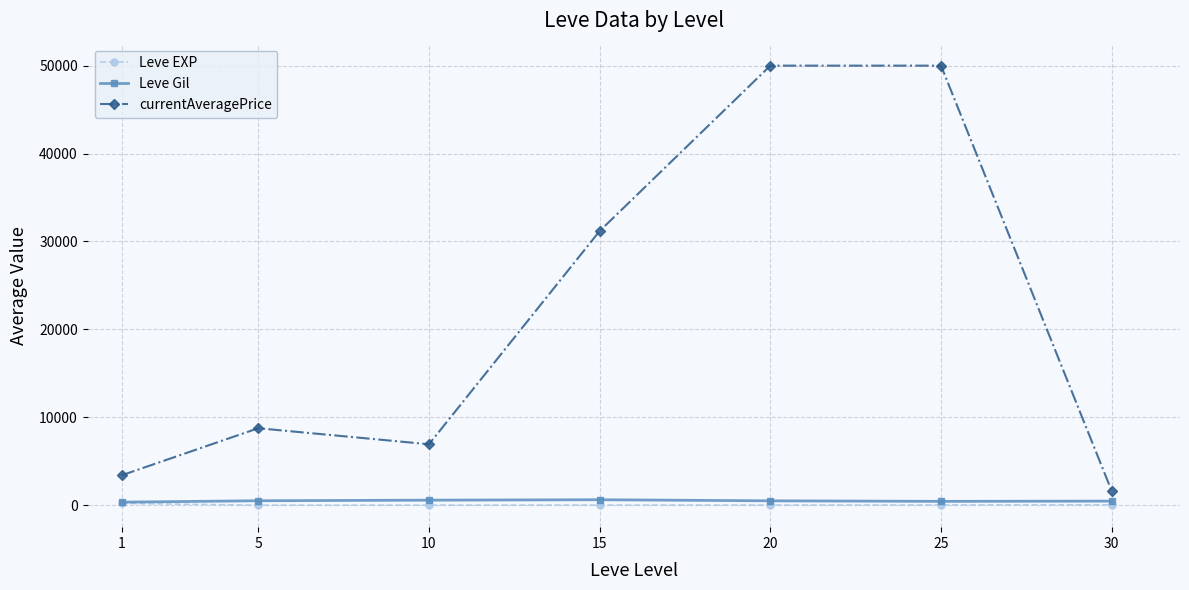

True or false: Leve EXP and currentAveragePrice cross at least once.

False